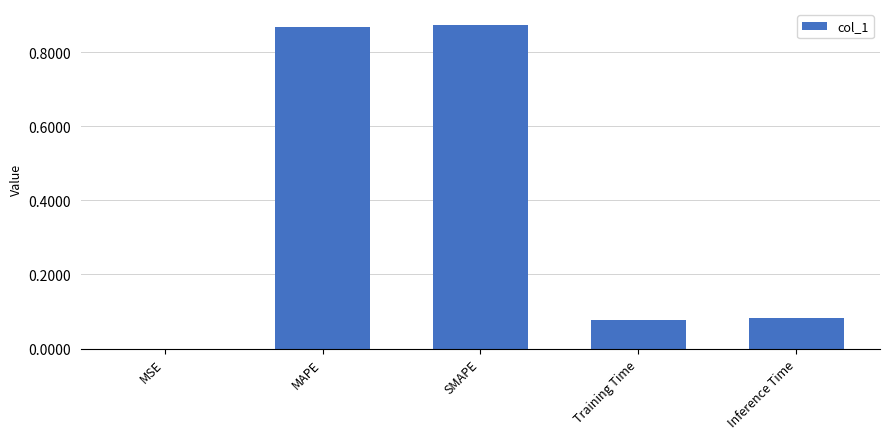

What is the sum of all values?

1.9